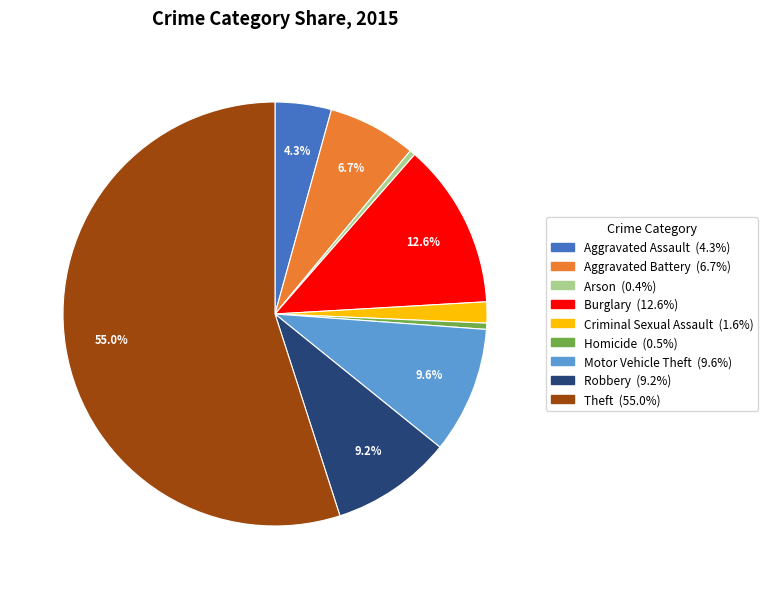

What is the ratio of the value at Homicide to the value at Arson?

1.1